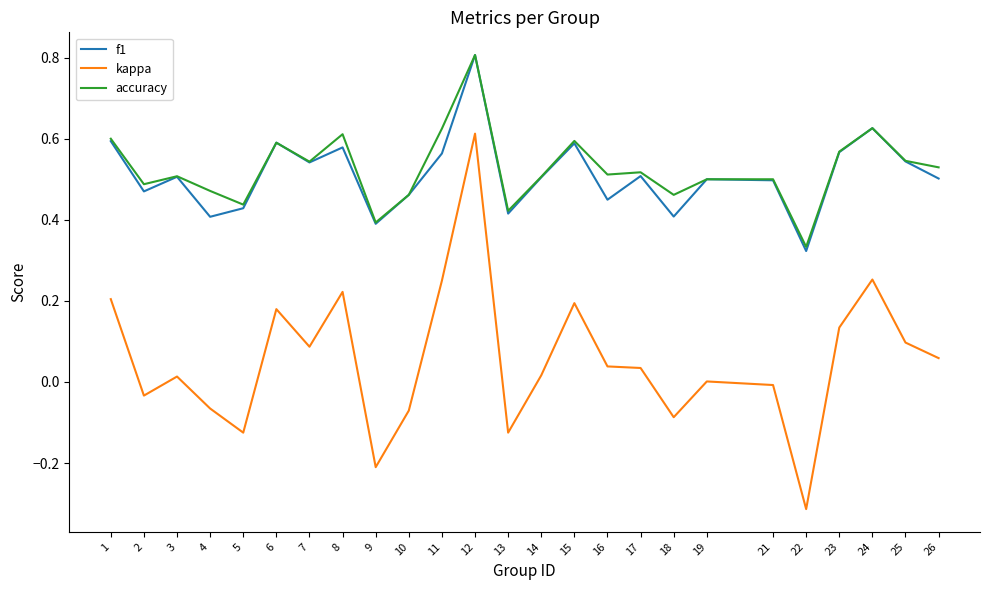

True or false: accuracy and kappa cross at least once.

False